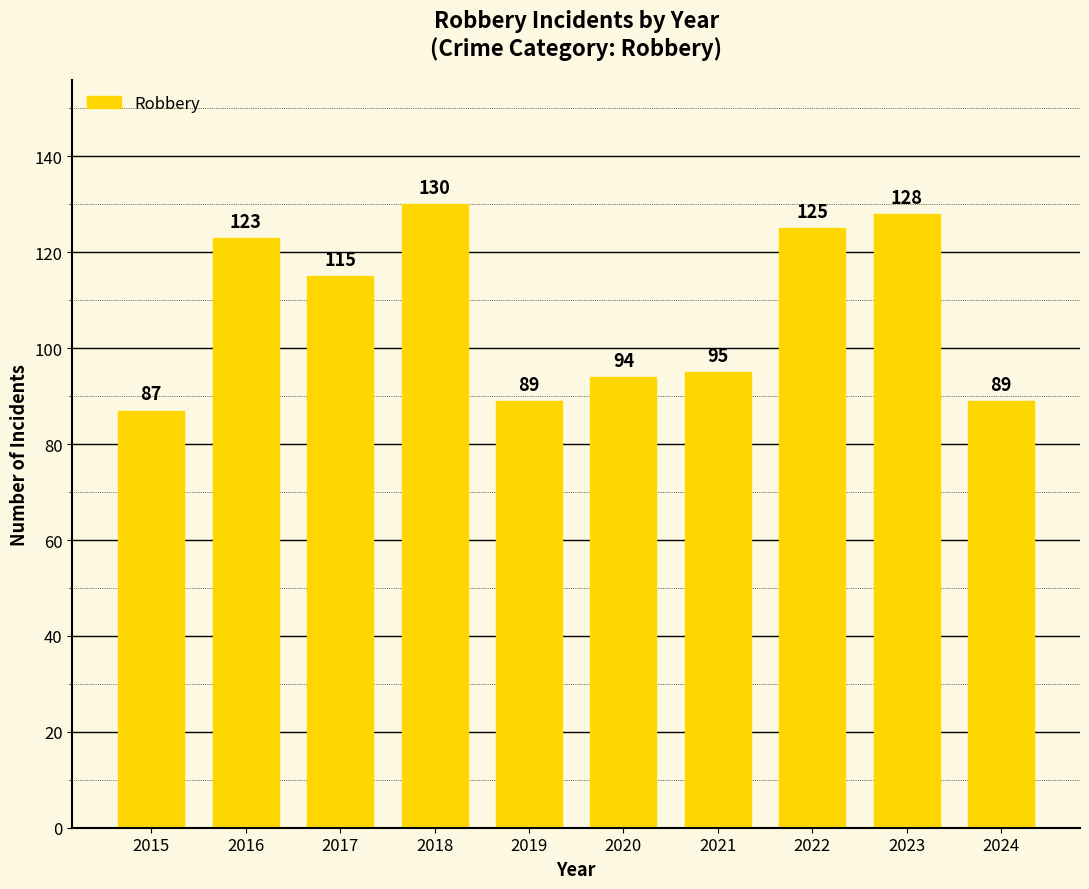

Are the bars grouped side by side (vs. stacked)?

No